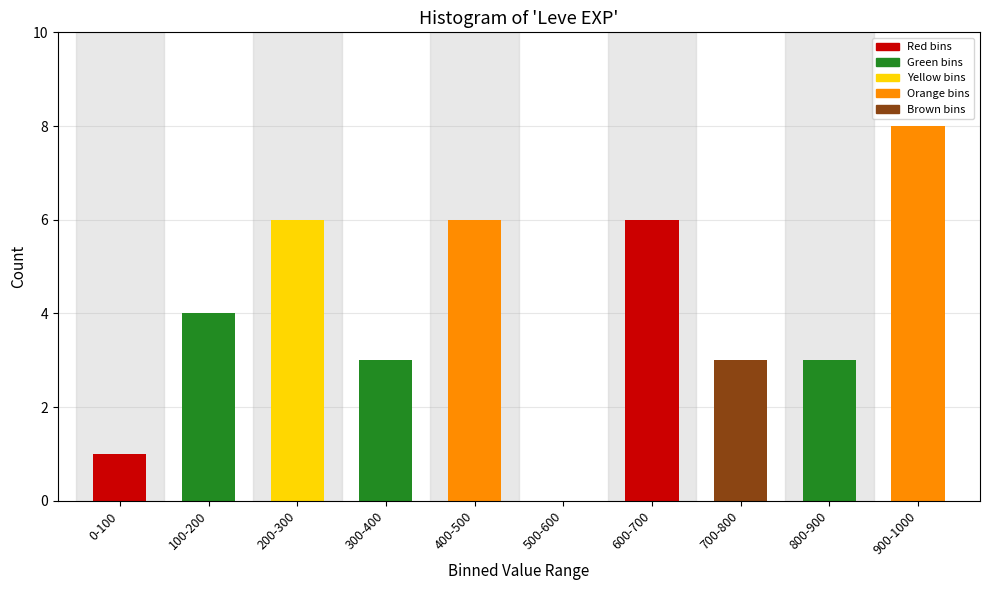

Reading left to right, list all the values displayed in this chart.

0-100=1	100-200=4	200-300=6	300-400=3	400-500=6	500-600=0	600-700=6	700-800=3	800-900=3	900-1000=8